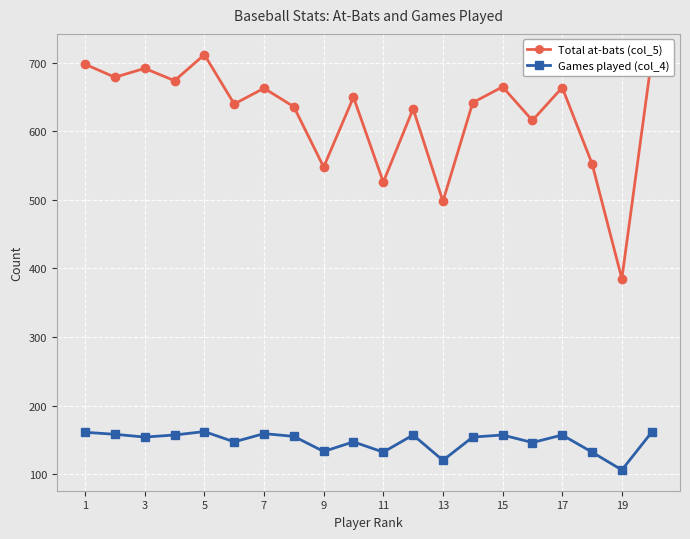

At how many categories does at least one series exceed 227?

20